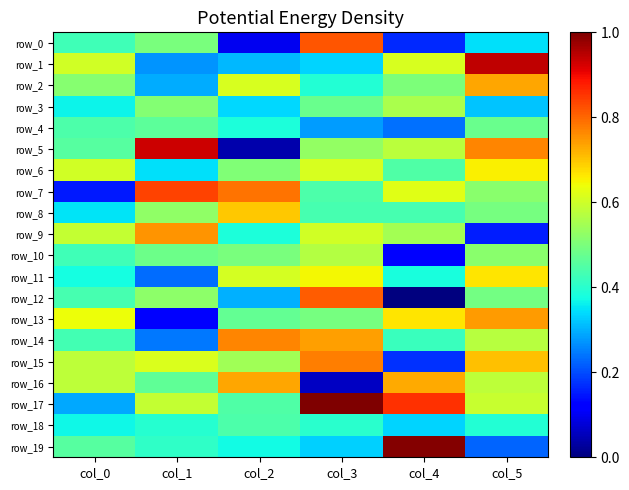

True or false: row_13 has a value of 0.2 at col_1.

False